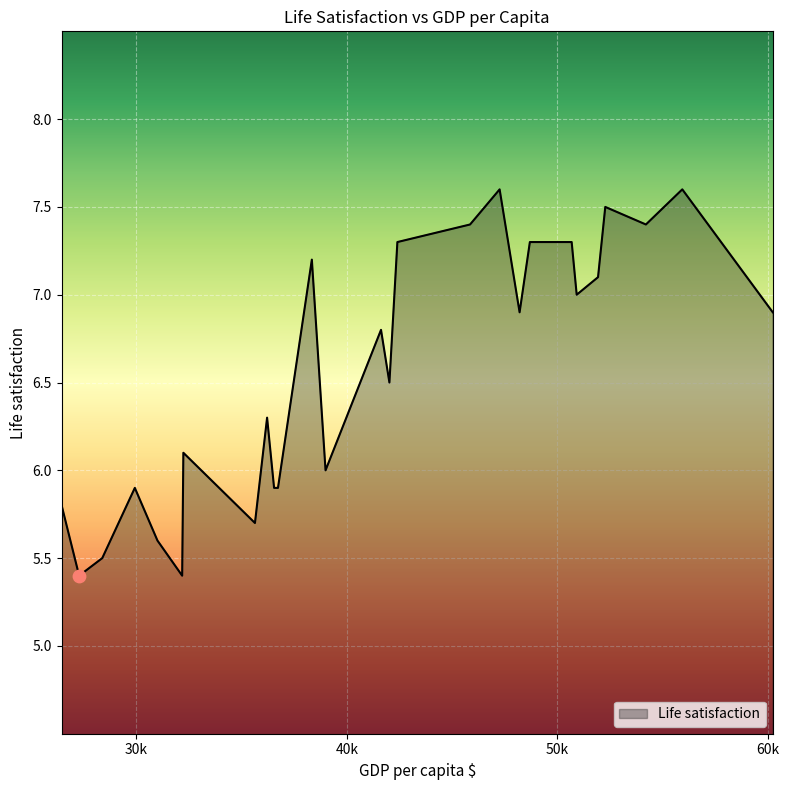

What is the minimum value shown in the chart?

5.4